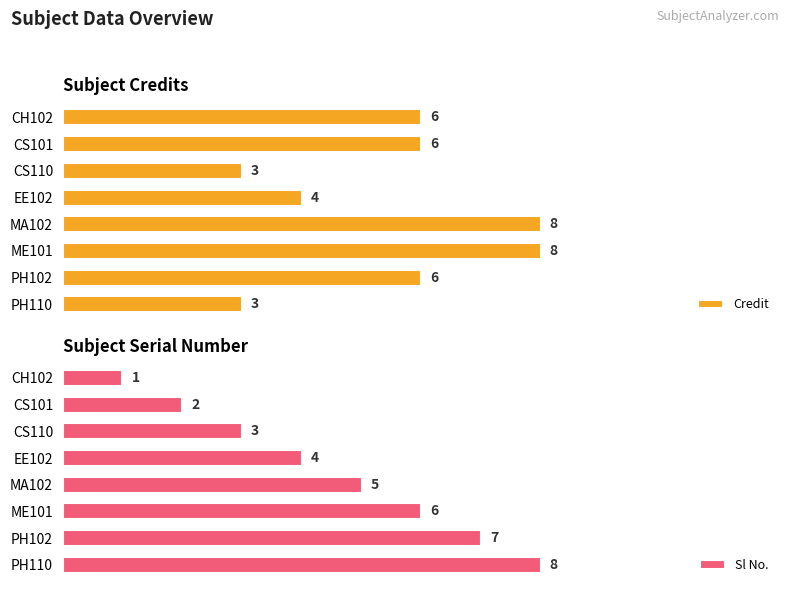

What is the difference between the maximum and second lowest values in the Credit series?

5